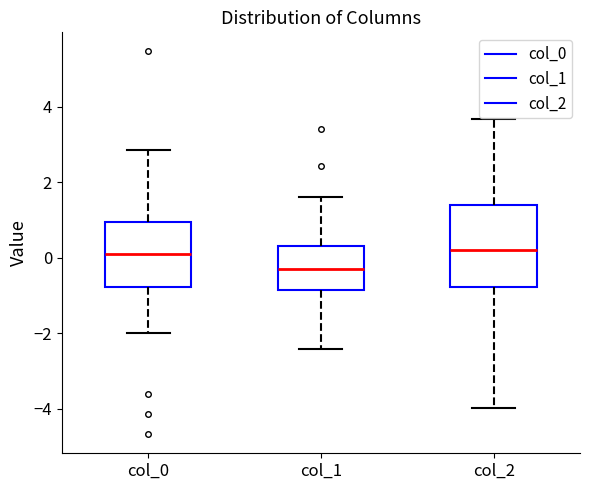

Reading left to right, read every box against the y-axis: the position of its median line, the range the box covers, and the ends of its whiskers. The values are not printed on the chart, so give them approximately, as read against the axis.

col_0: median 0.0, box -0.8 to 1.0, whiskers -2.0 to 2.8
col_1: median -0.4, box -0.8 to 0.2, whiskers -2.4 to 1.6
col_2: median 0.2, box -0.8 to 1.4, whiskers -4.0 to 3.6